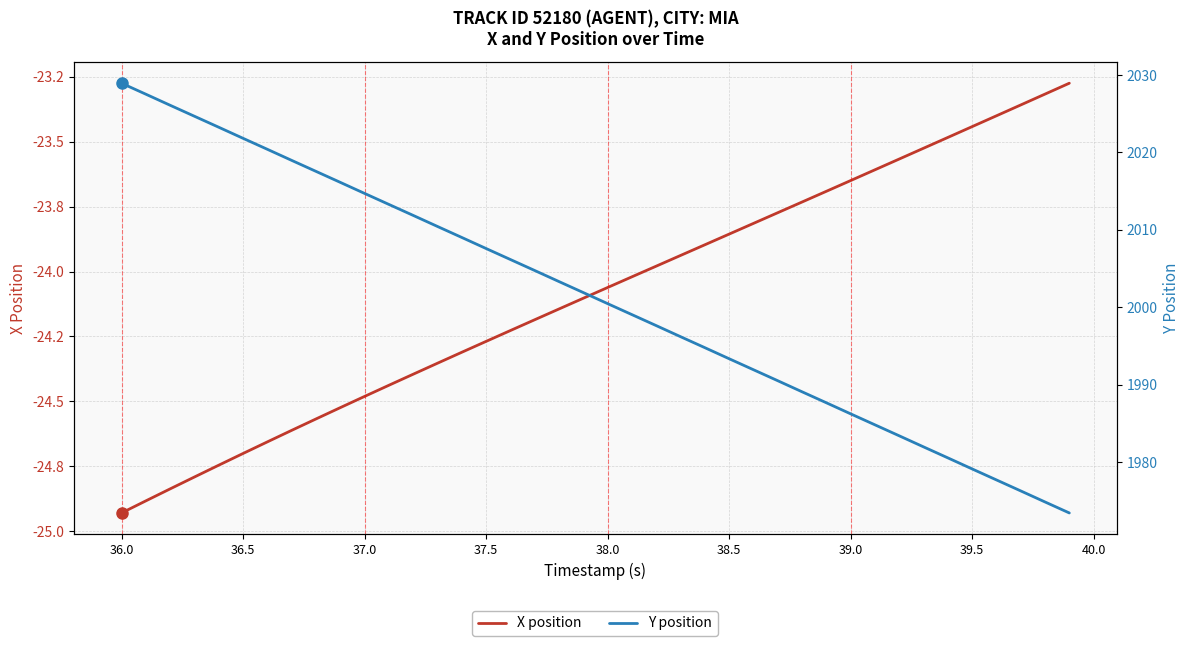

Does the chart display data point markers on the line(s)?

No